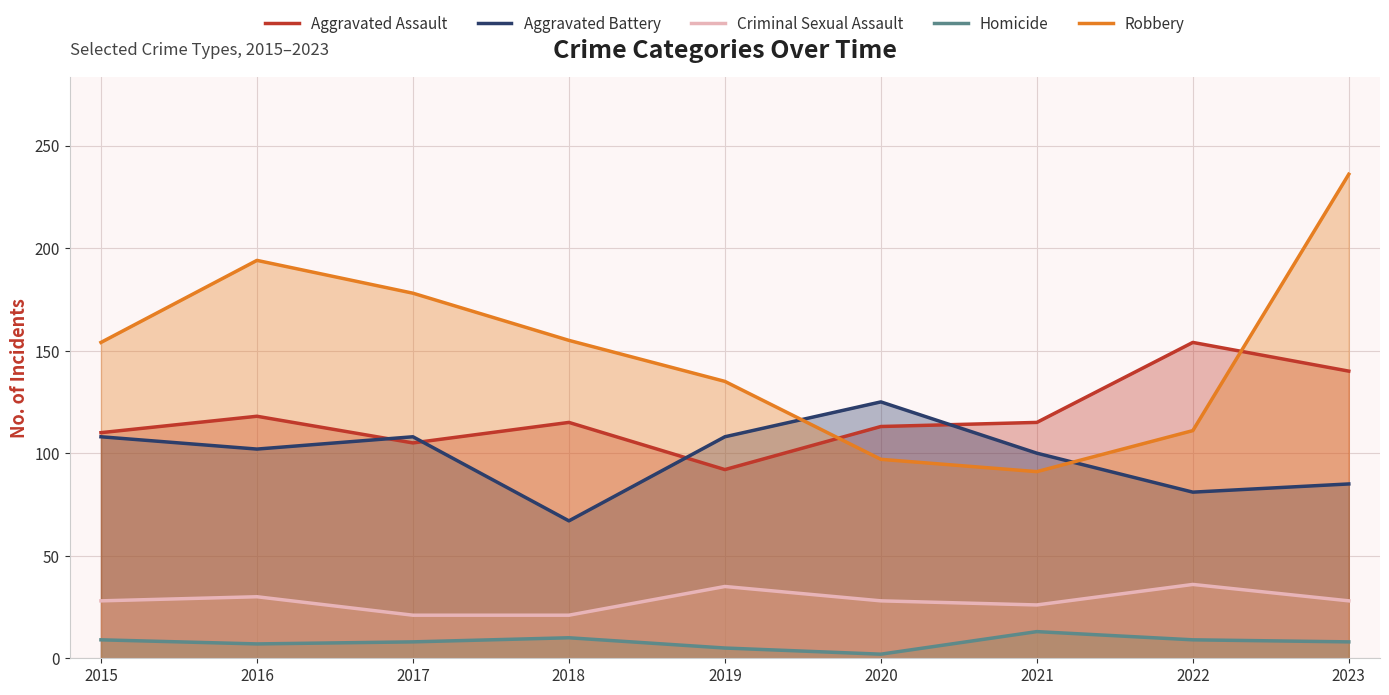

What is the difference between the maximum and minimum values in the Criminal Sexual Assault series?

15